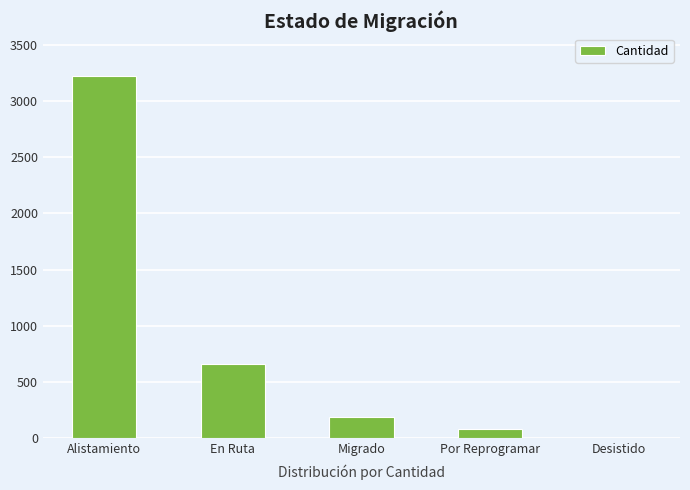

At which label does the data first exceed 190?

Alistamiento